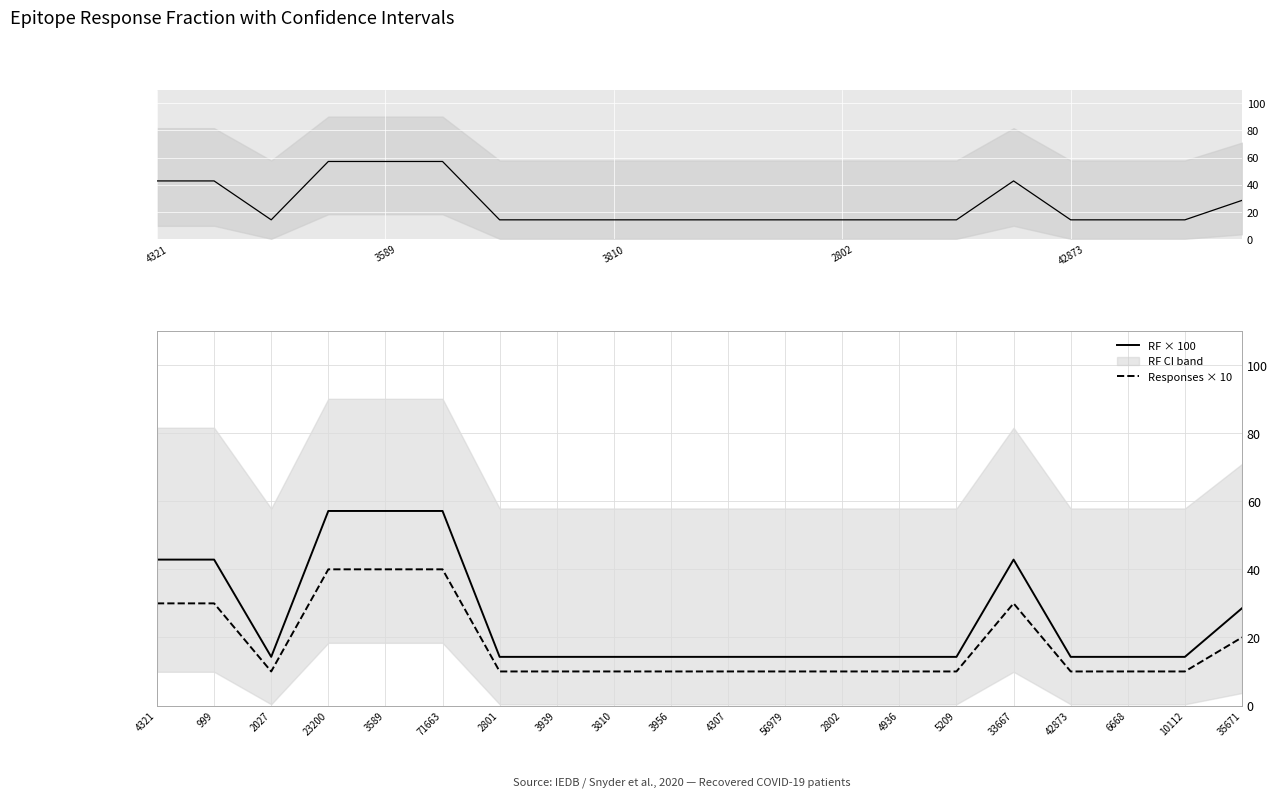

True or false: RF × 100 has a value of 86.3 at 71663.

False